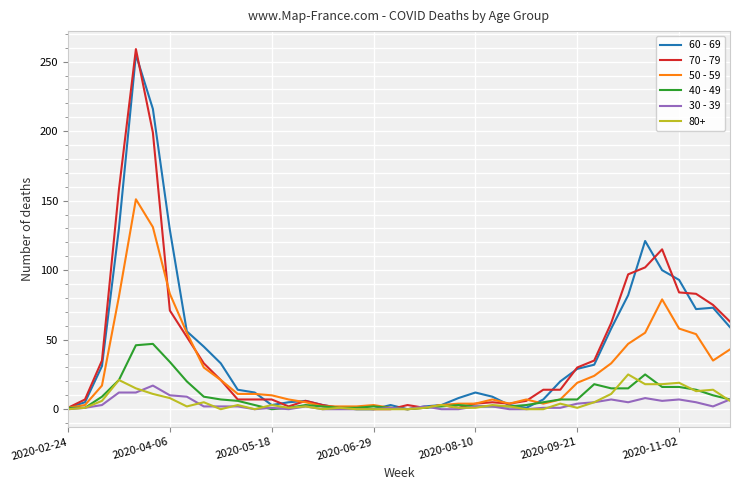

Rank the series by their maximum value, from highest to lowest.

70 - 79, 60 - 69, 50 - 59, 40 - 49, 80+, 30 - 39